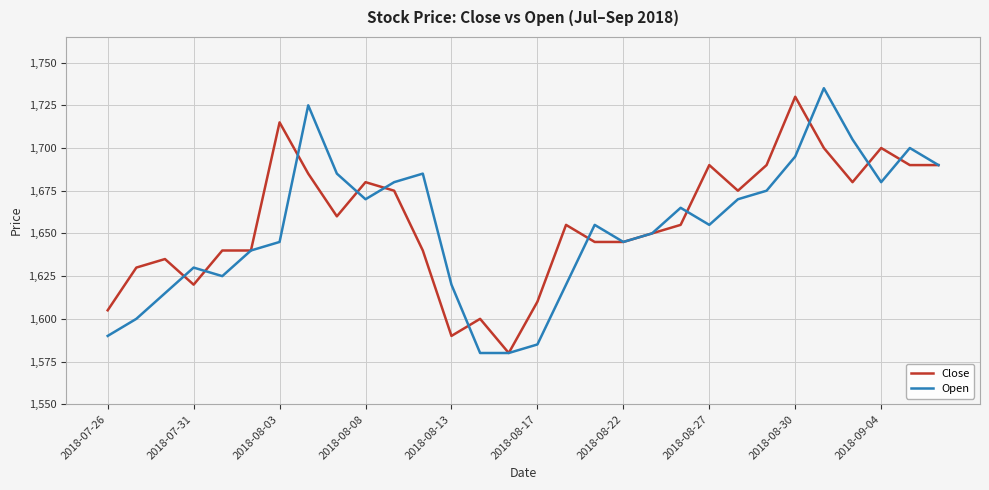

What is the minimum value for Close?

1580